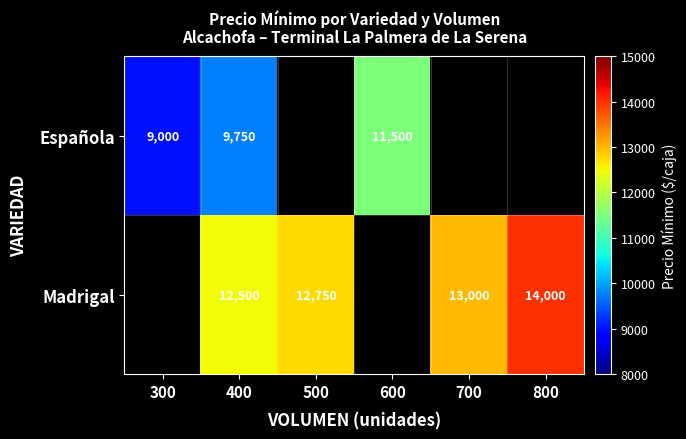

At 400, list the series in order from smallest to largest.

Española, Madrigal